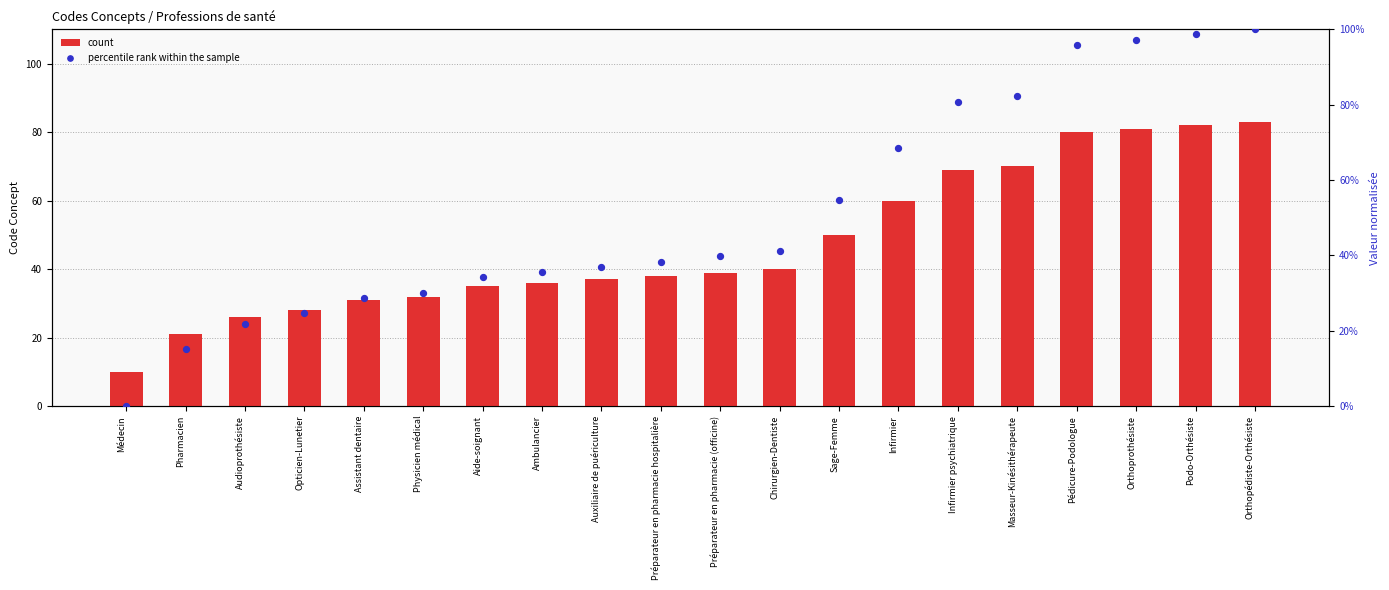

Which series has the largest Y range (max minus min)?

percentile rank within the sample